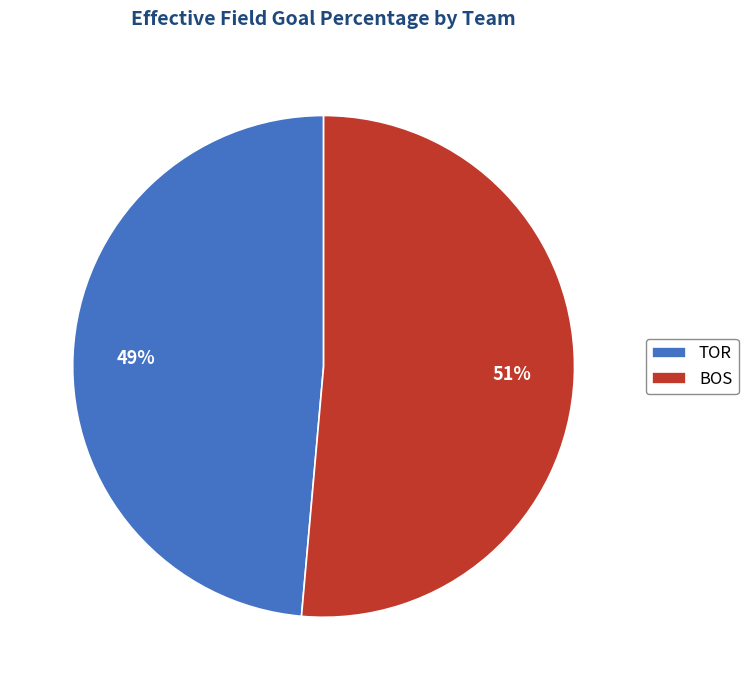

Which slice is the smallest?

TOR